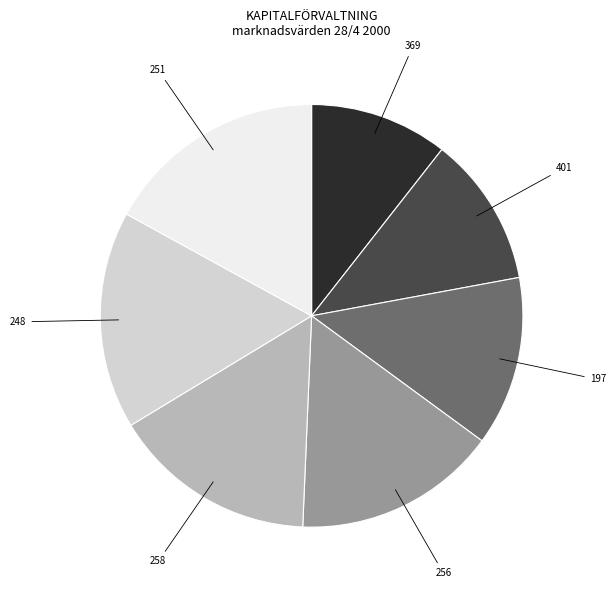

Does any single category account for the majority?

No